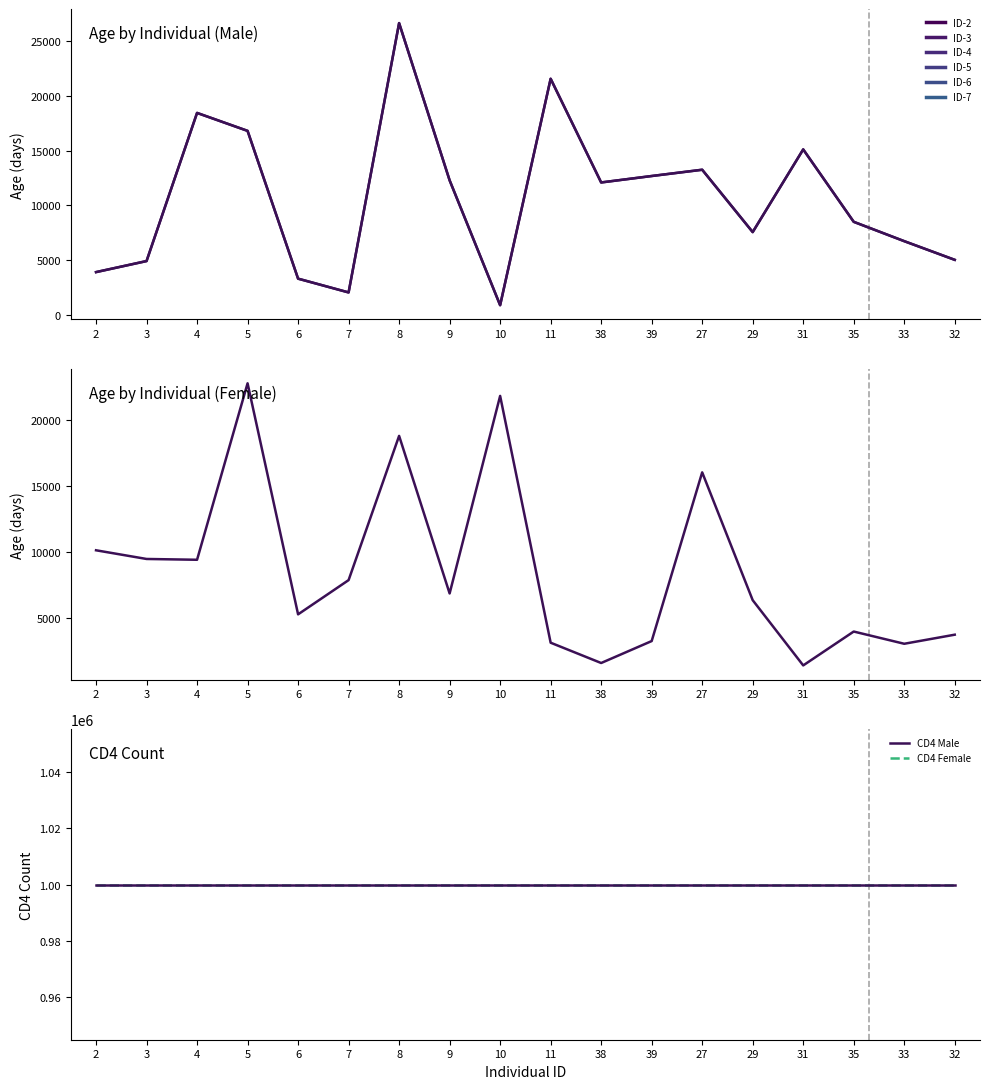

What is the average value of the Male series?

10660.5